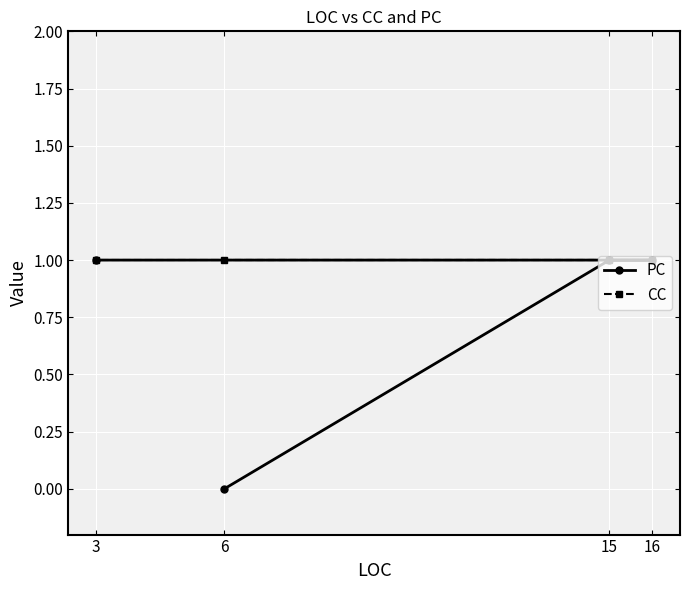

What are all the series names shown in the legend?

PC, CC